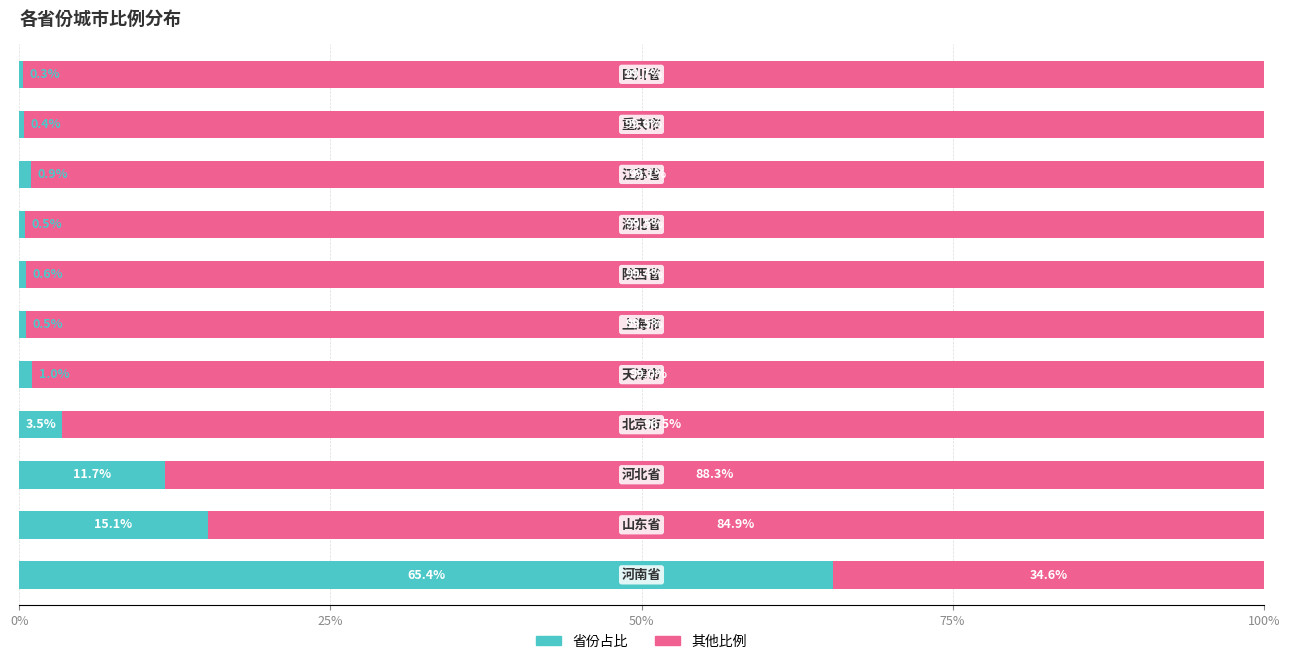

Is it true that 比例占比 equals 0.3 at 8?

False